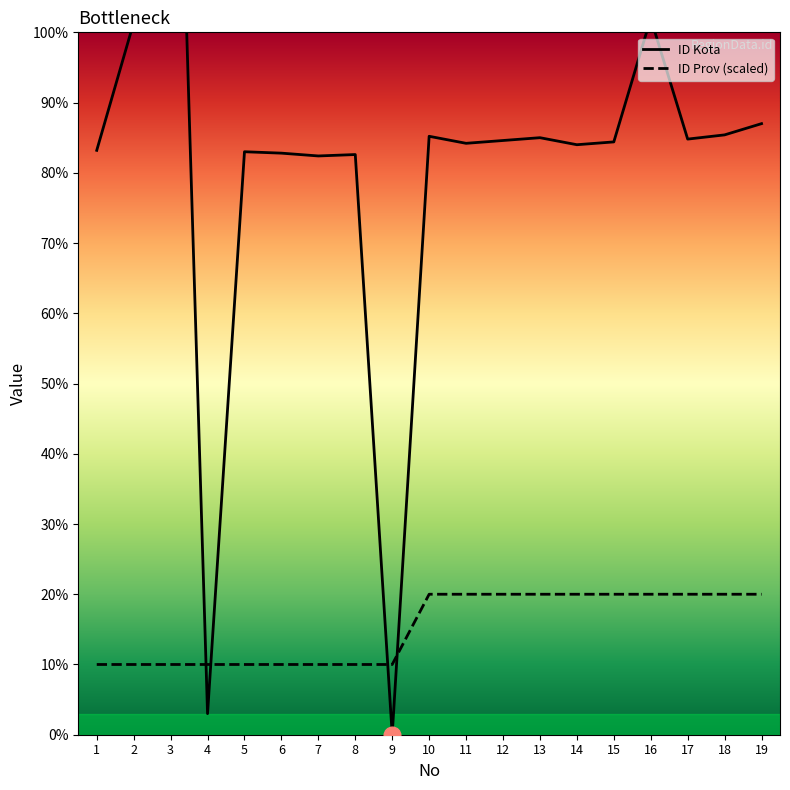

Reading left to right, list all the values displayed in this chart.

ID Kota: 1=416	2=507	3=875	4=15	5=415	6=414	7=412	8=413	9=0	10=426	11=421	12=423	13=425	14=420	15=422	16=510	17=424	18=427	19=435
ID Prov: 1=50	2=50	3=50	4=50	5=50	6=50	7=50	8=50	9=50	10=100	11=100	12=100	13=100	14=100	15=100	16=100	17=100	18=100	19=100